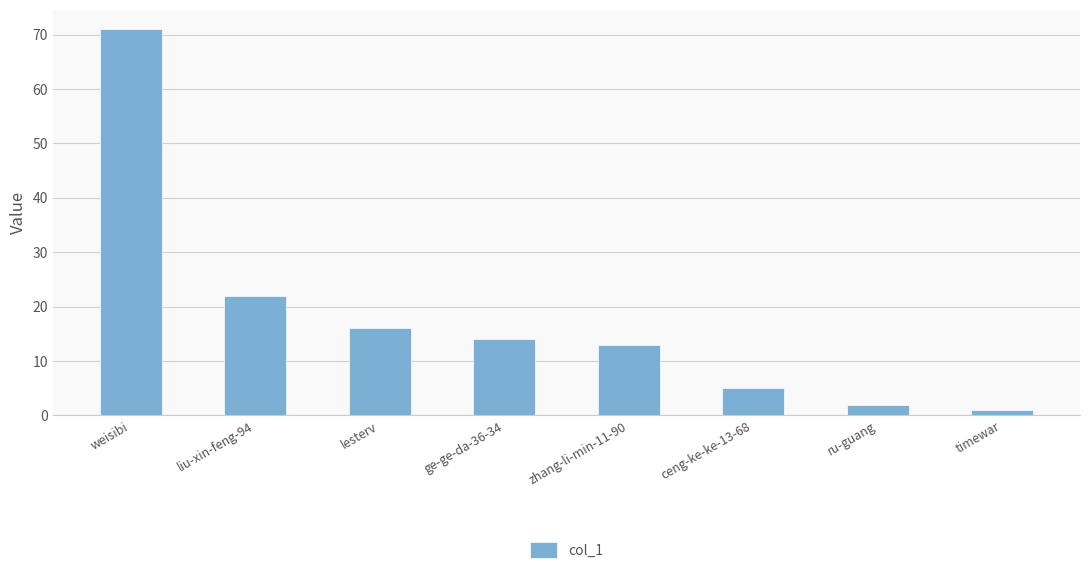

Reading left to right, list all the values displayed in this chart.

weisibi=71	liu-xin-feng-94=22	lesterv=16	ge-ge-da-36-34=14	zhang-li-min-11-90=13	ceng-ke-ke-13-68=5	ru-guang=2	timewar=1